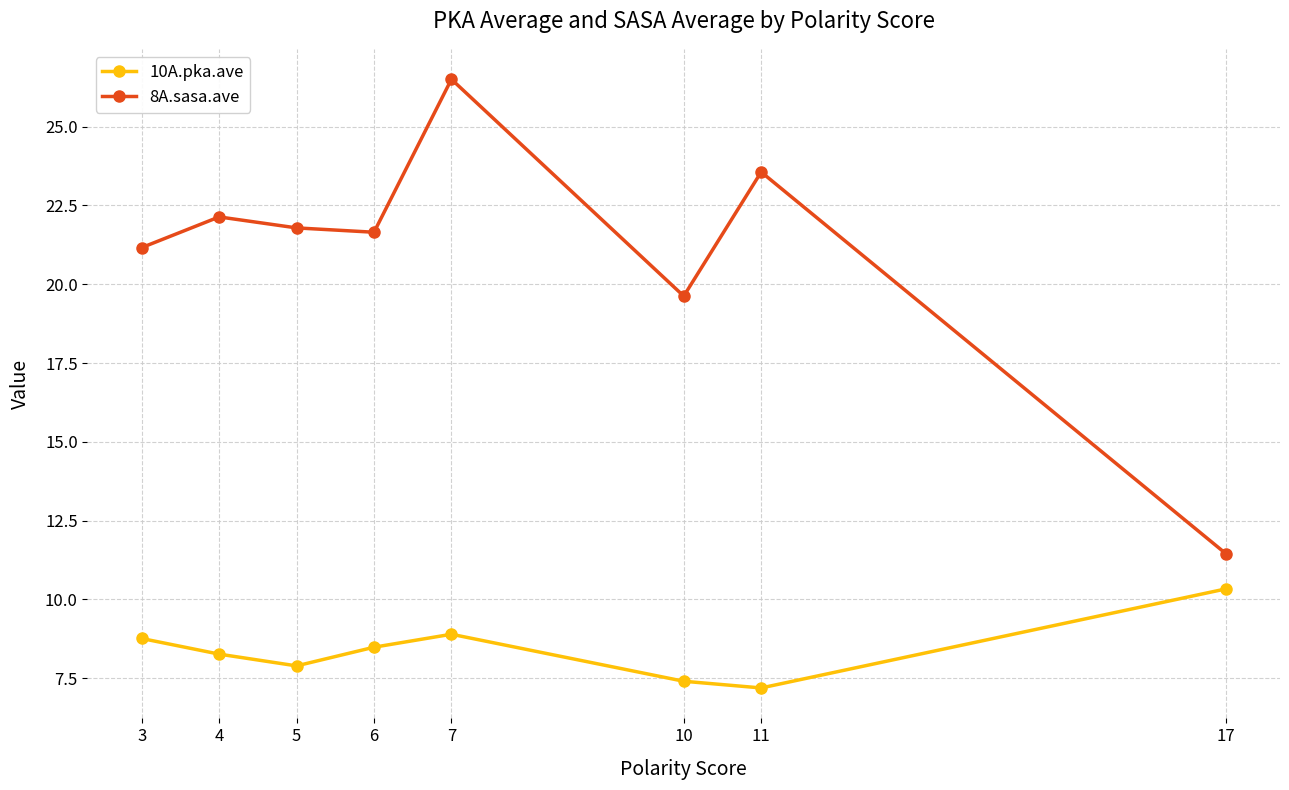

Rank the series by their average value, from lowest to highest.

10A.pka.ave, 8A.sasa.ave